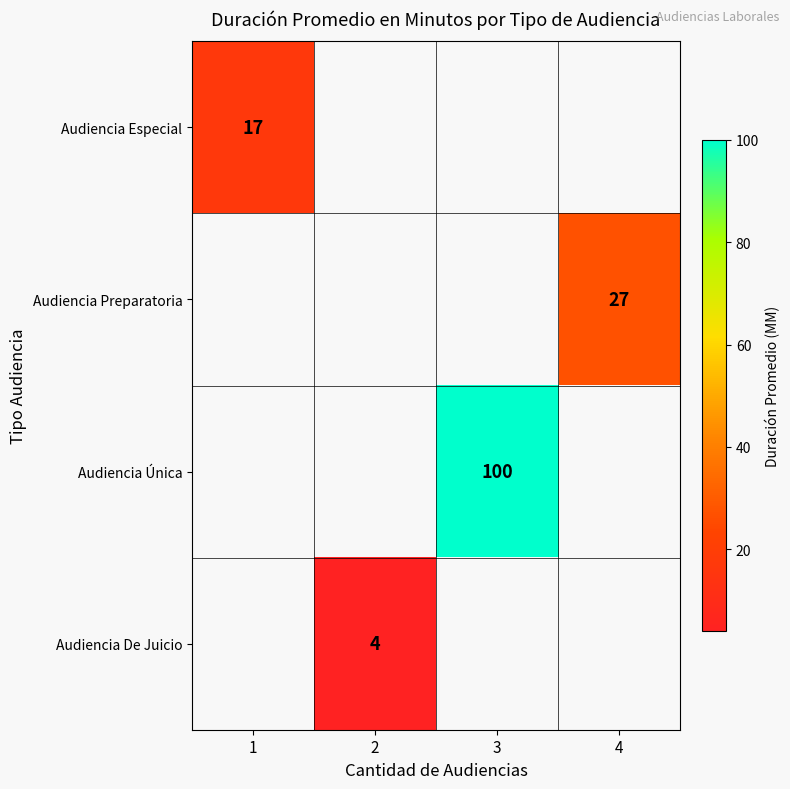

True or false: Audiencia Única has a value of 100 at 3.

True